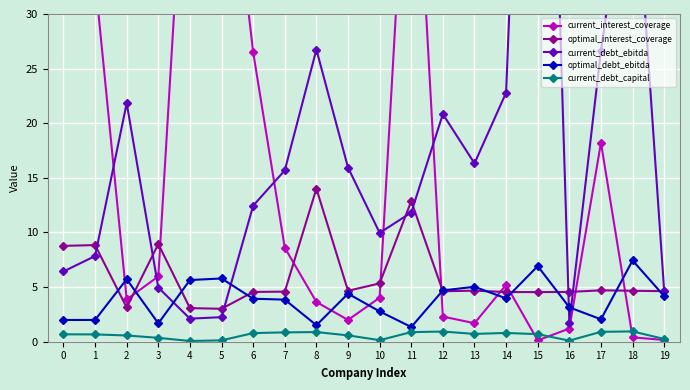

The value of optimal_debt_ebitda at 6 is 1.4. True or false?

False